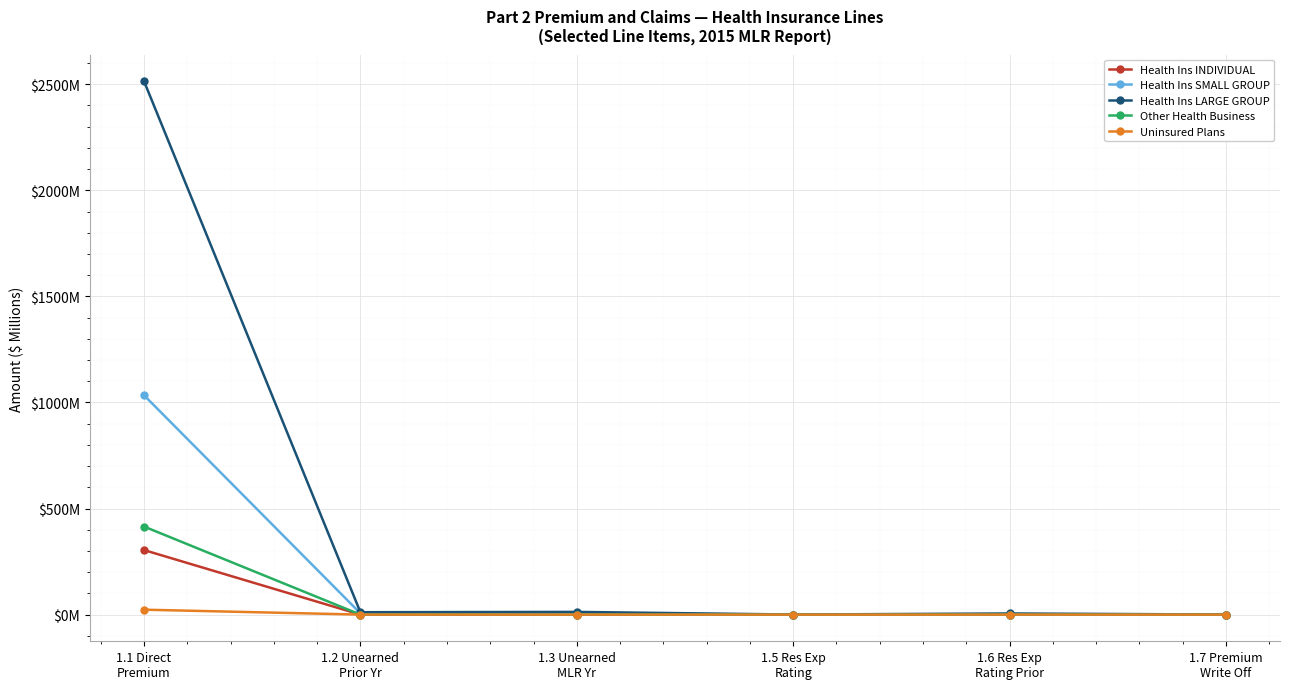

Is this an area chart (filled region under the line)?

No